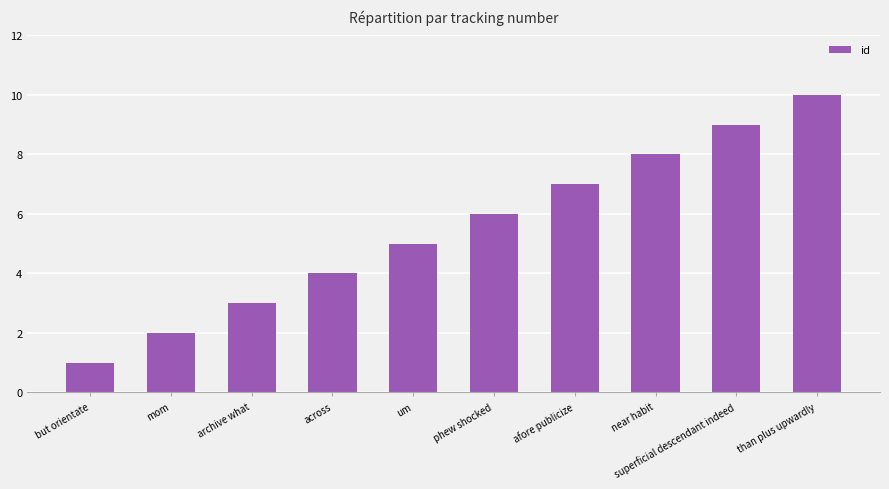

What is the sum of the values at phew shocked and afore publicize?

13